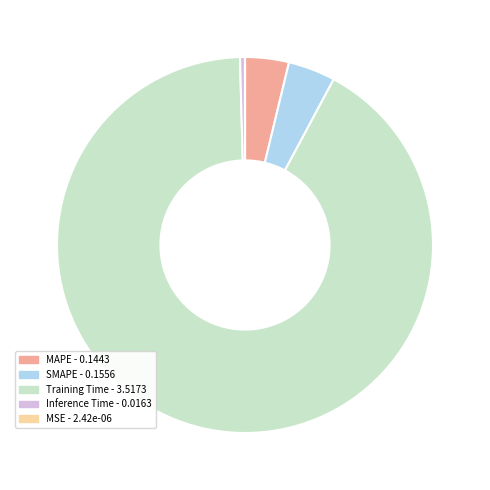

What is the largest slice in the pie chart?

Training Time